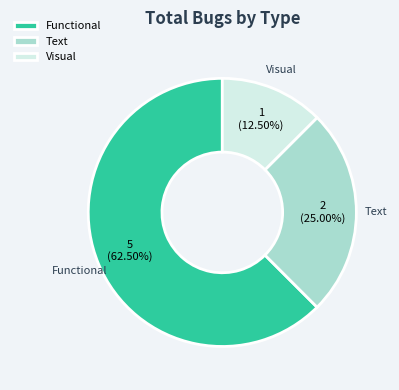

Does Functional account for over 50% of the chart?

Yes